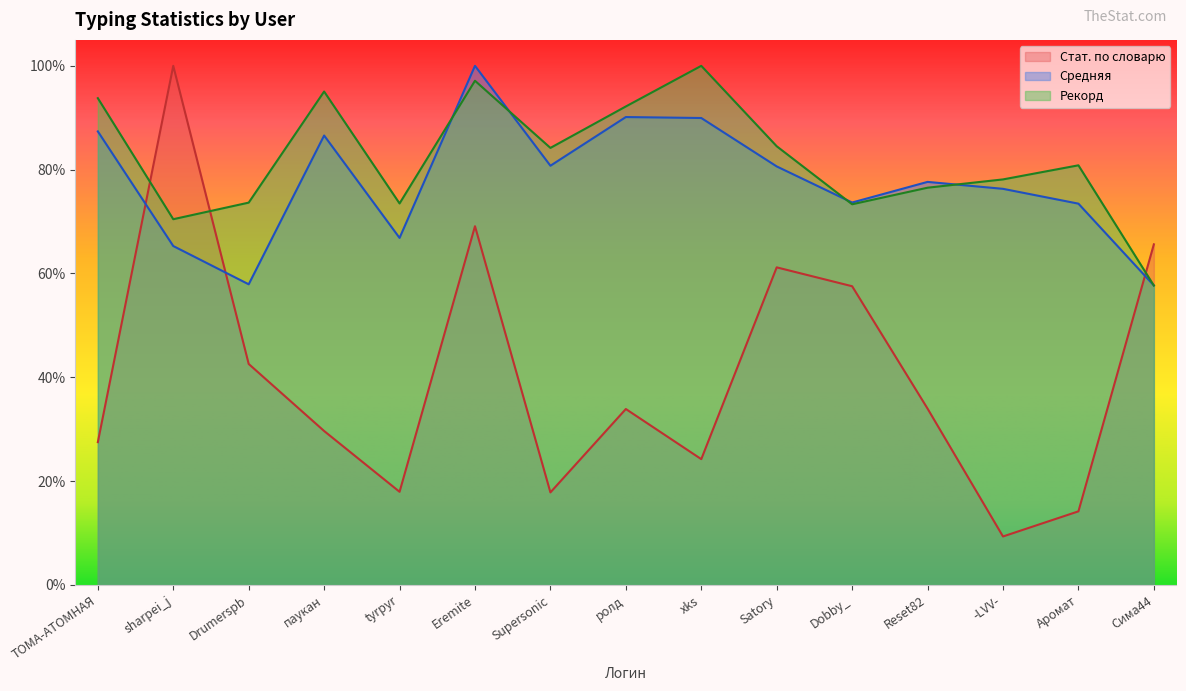

Does the chart display data point markers on the line(s)?

No